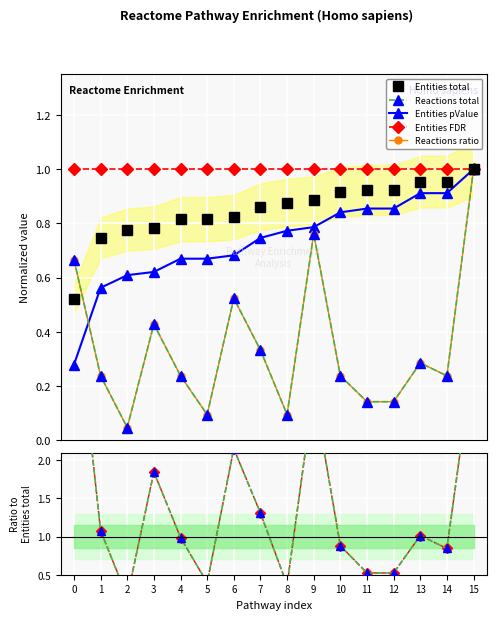

True or false: Entities FDR has more than 0 interior local peaks.

False